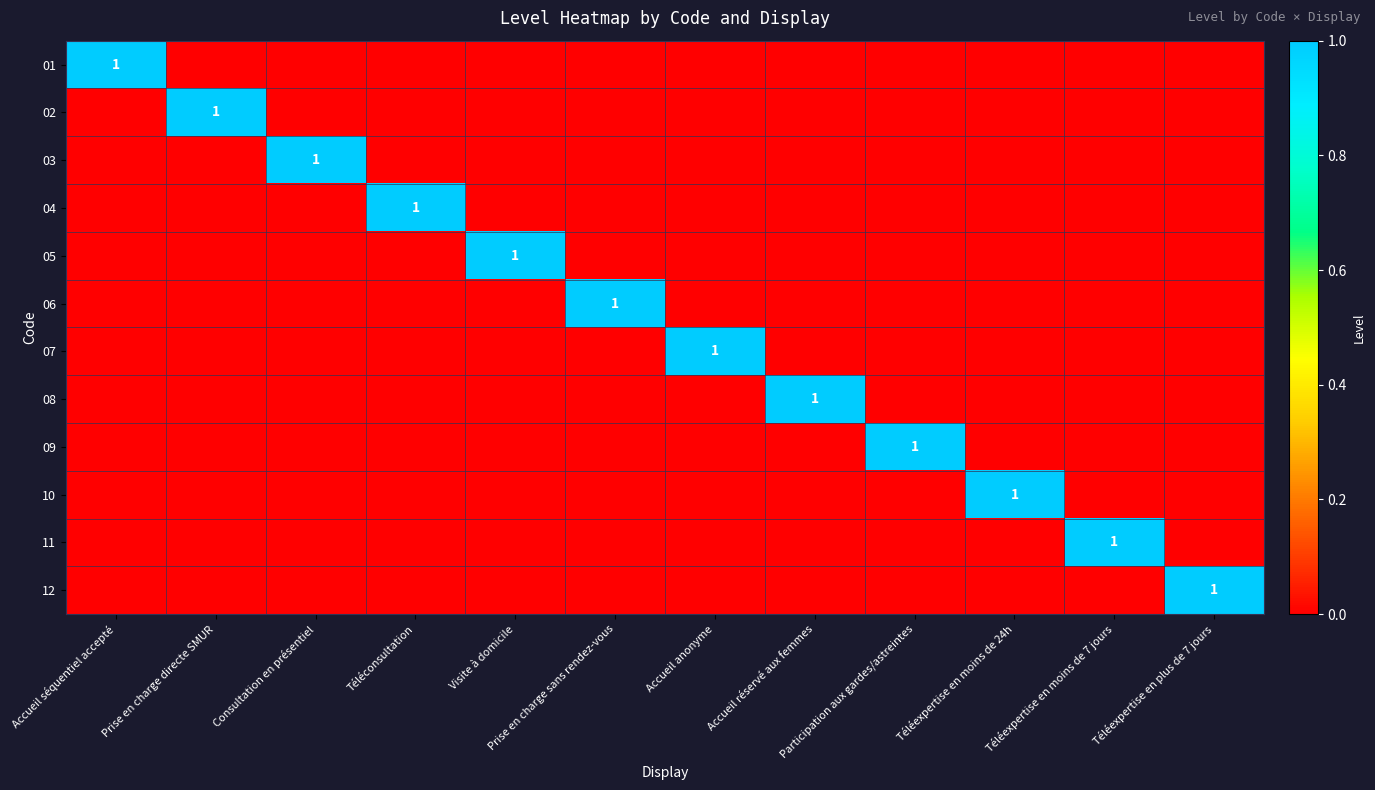

At which category does the chart reach its minimum across all series?

Prise en charge directe SMUR